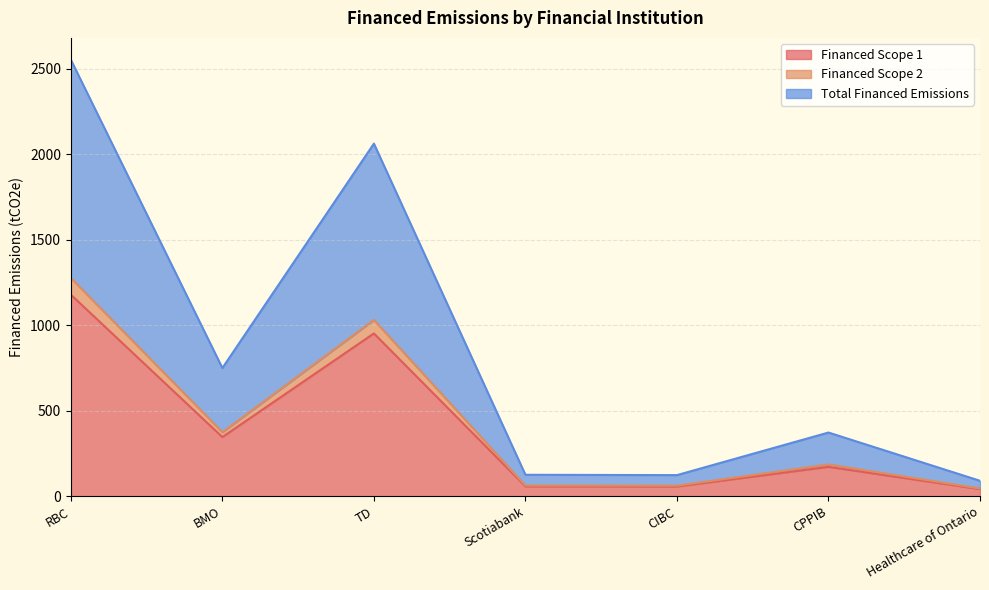

Where is the first local maximum for Financed Scope 2?

TD